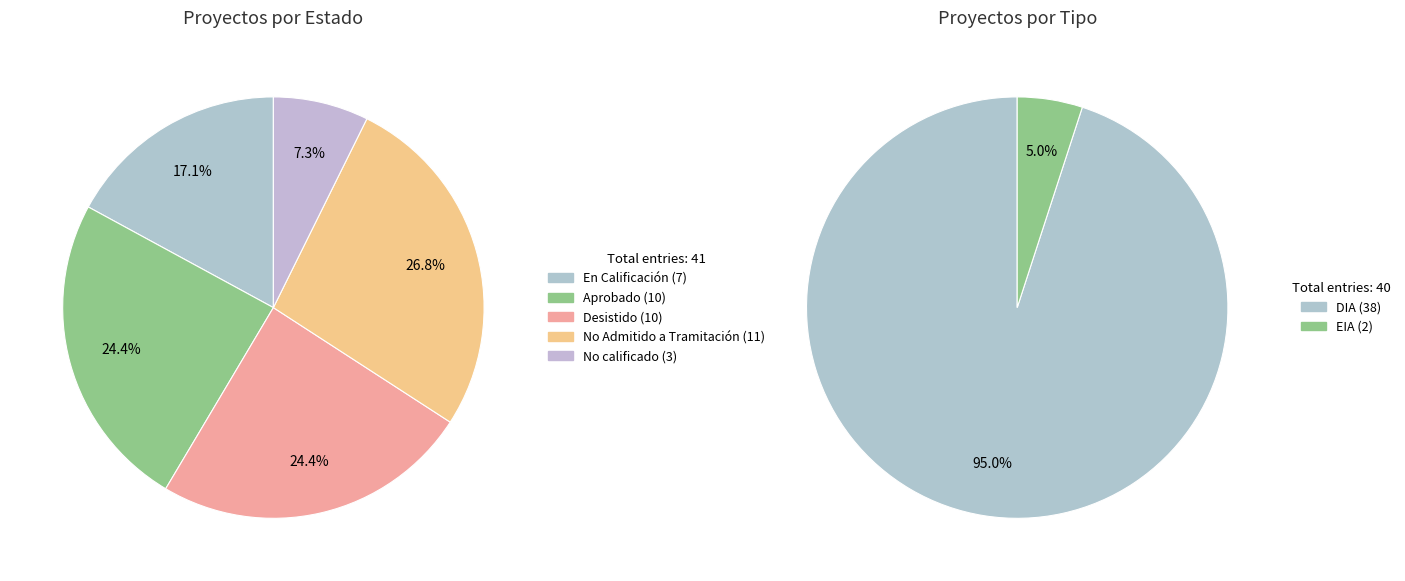

To the nearest percent, what is the combined percentage of En Calificación and Aprobado?

41%